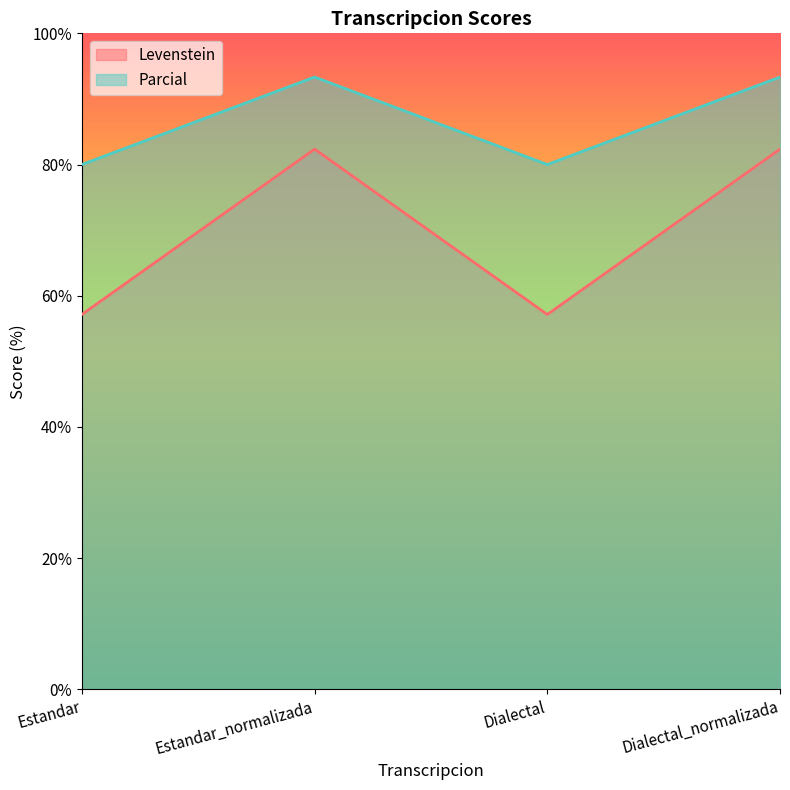

What is the label of the 2nd point from the left?

Estandar_normalizada